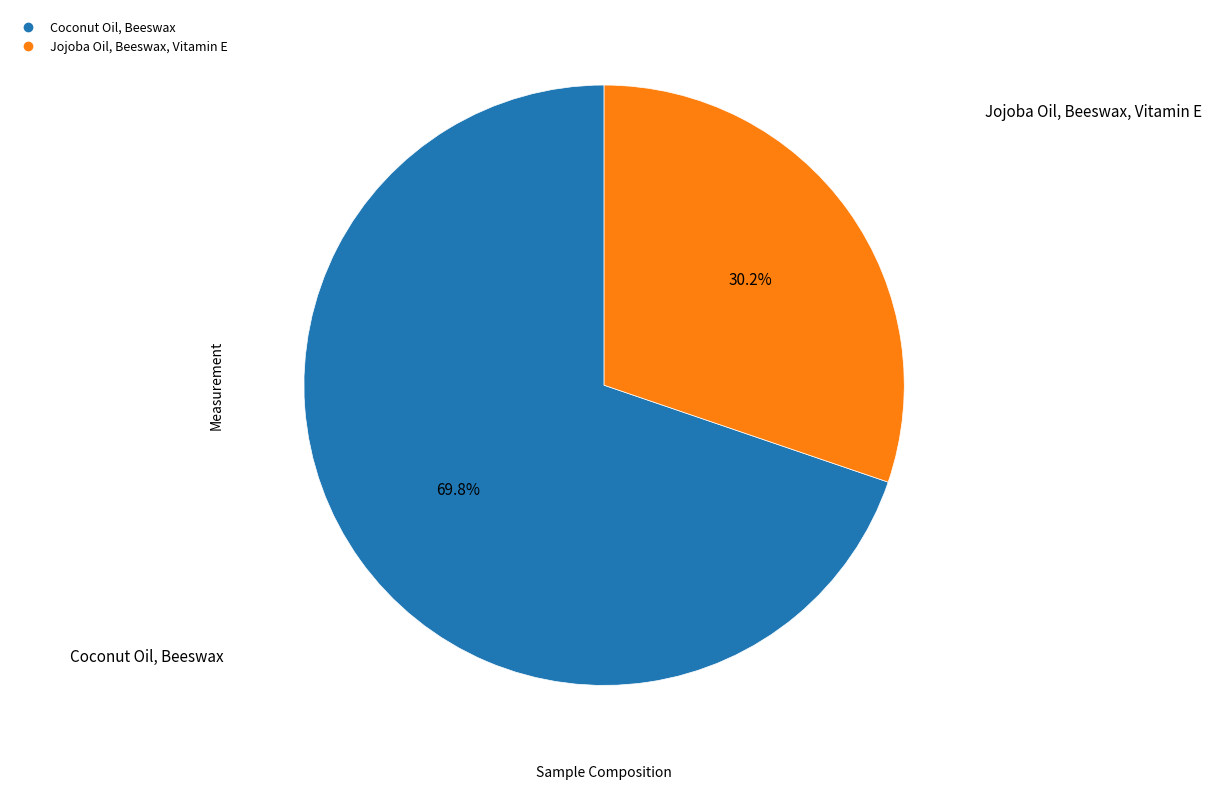

Does any single category account for the majority?

Yes